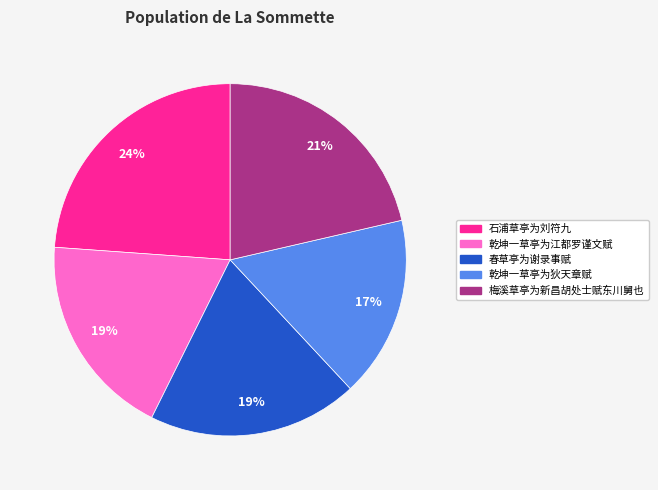

Combined, do 梅溪草亭为新昌胡处士赋东川舅也 and 石浦草亭为刘符九 account for over 50%?

No